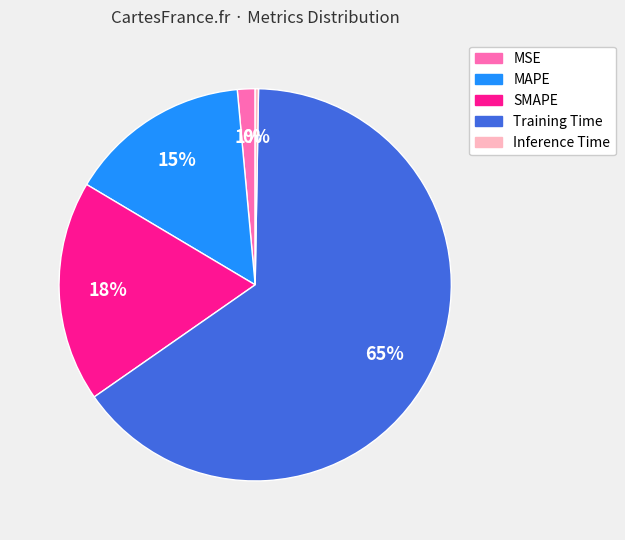

To the nearest percent, what percentage of the pie is MSE?

1%